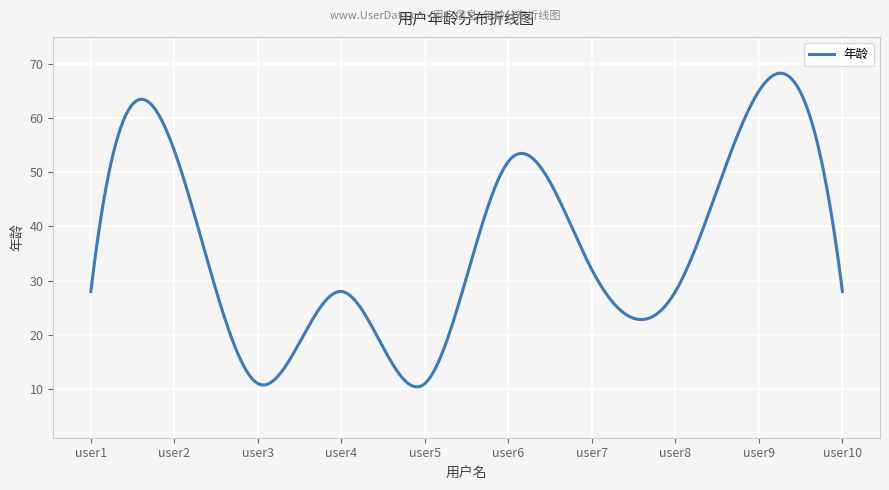

What is the greatest value displayed?

68.3